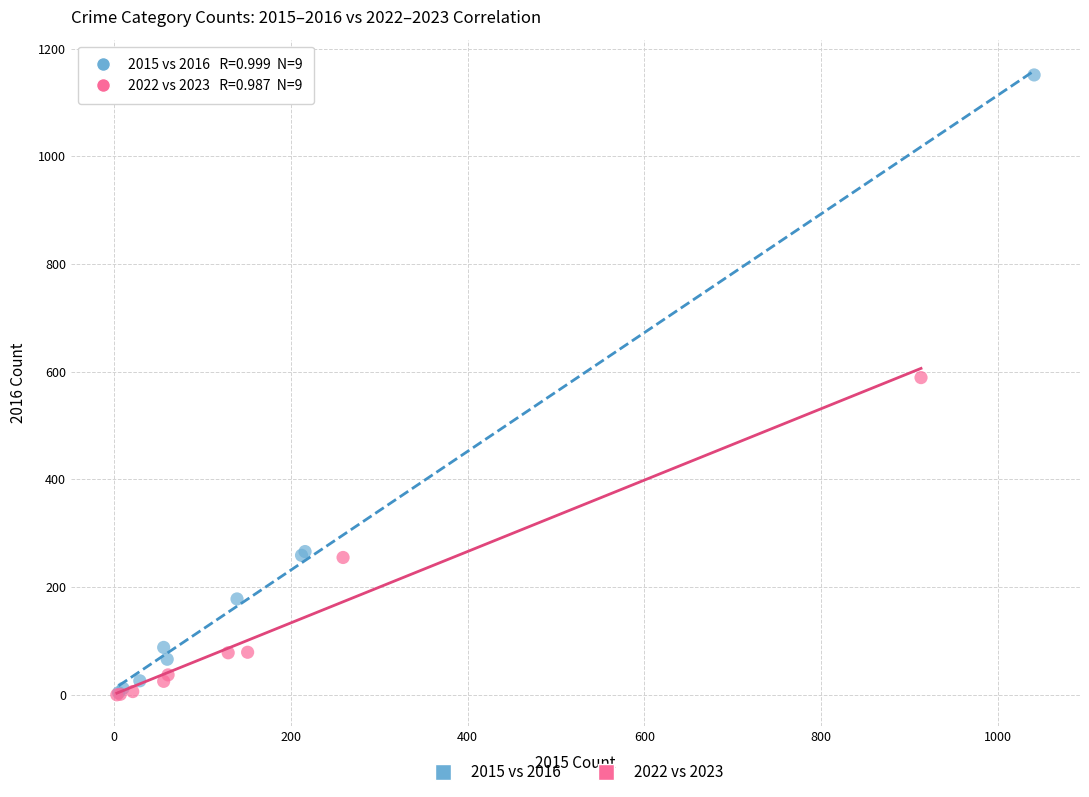

Which series reaches the maximum Y coordinate?

2015 vs 2016